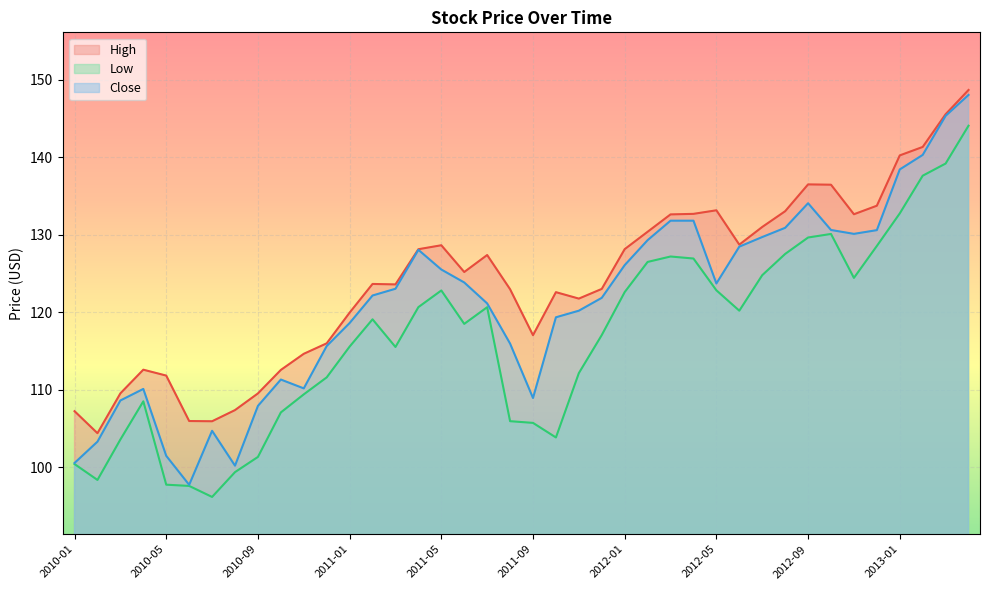

At which category does Low reach its first local valley?

2010-02